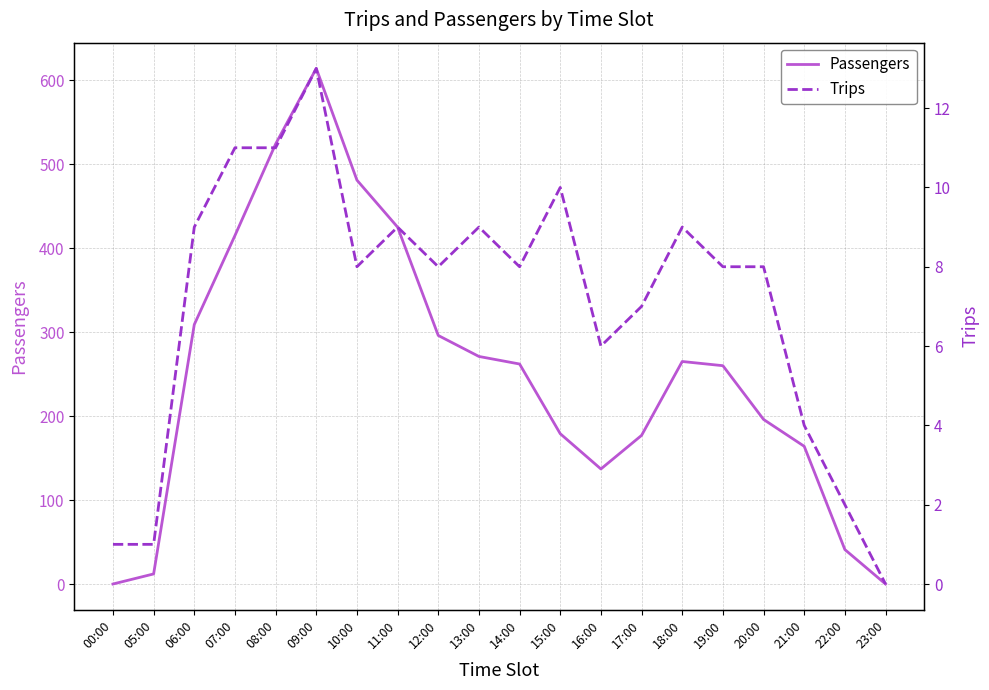

Reading right to left, what are all the values shown in this chart?

Passengers: 23:00=0	22:00=41	21:00=164	20:00=196	19:00=260	18:00=265	17:00=177	16:00=137	15:00=179	14:00=262	13:00=271	12:00=296	11:00=425	10:00=481	09:00=614	08:00=524	07:00=415	06:00=309	05:00=12	00:00=0
Trips: 23:00=0	22:00=2	21:00=4	20:00=8	19:00=8	18:00=9	17:00=7	16:00=6	15:00=10	14:00=8	13:00=9	12:00=8	11:00=9	10:00=8	09:00=13	08:00=11	07:00=11	06:00=9	05:00=1	00:00=1